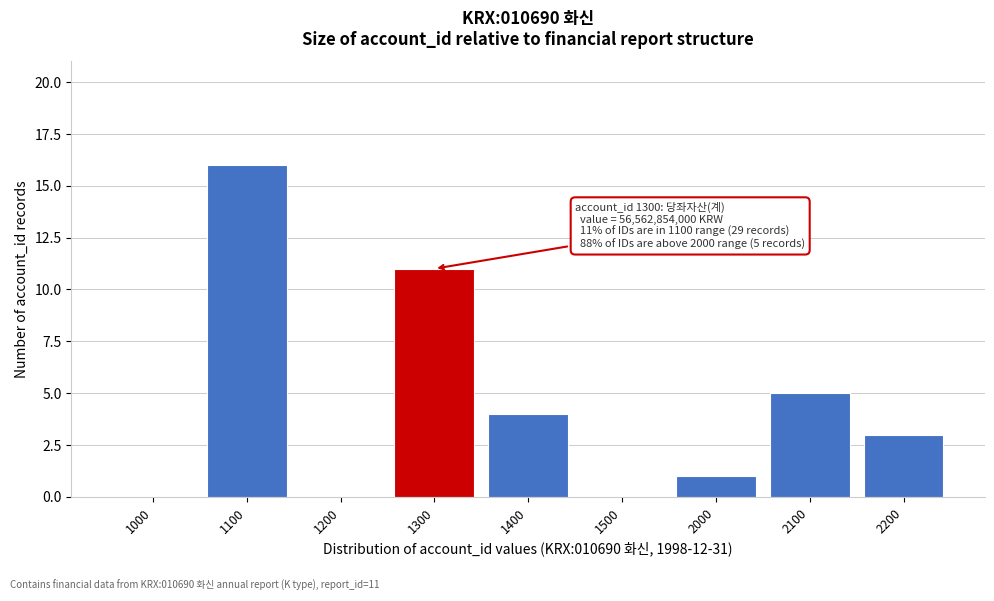

Reading left to right, extract all data points from this chart.

1000=0	1100=16	1200=0	1300=11	1400=4	1500=0	2000=1	2100=5	2200=3